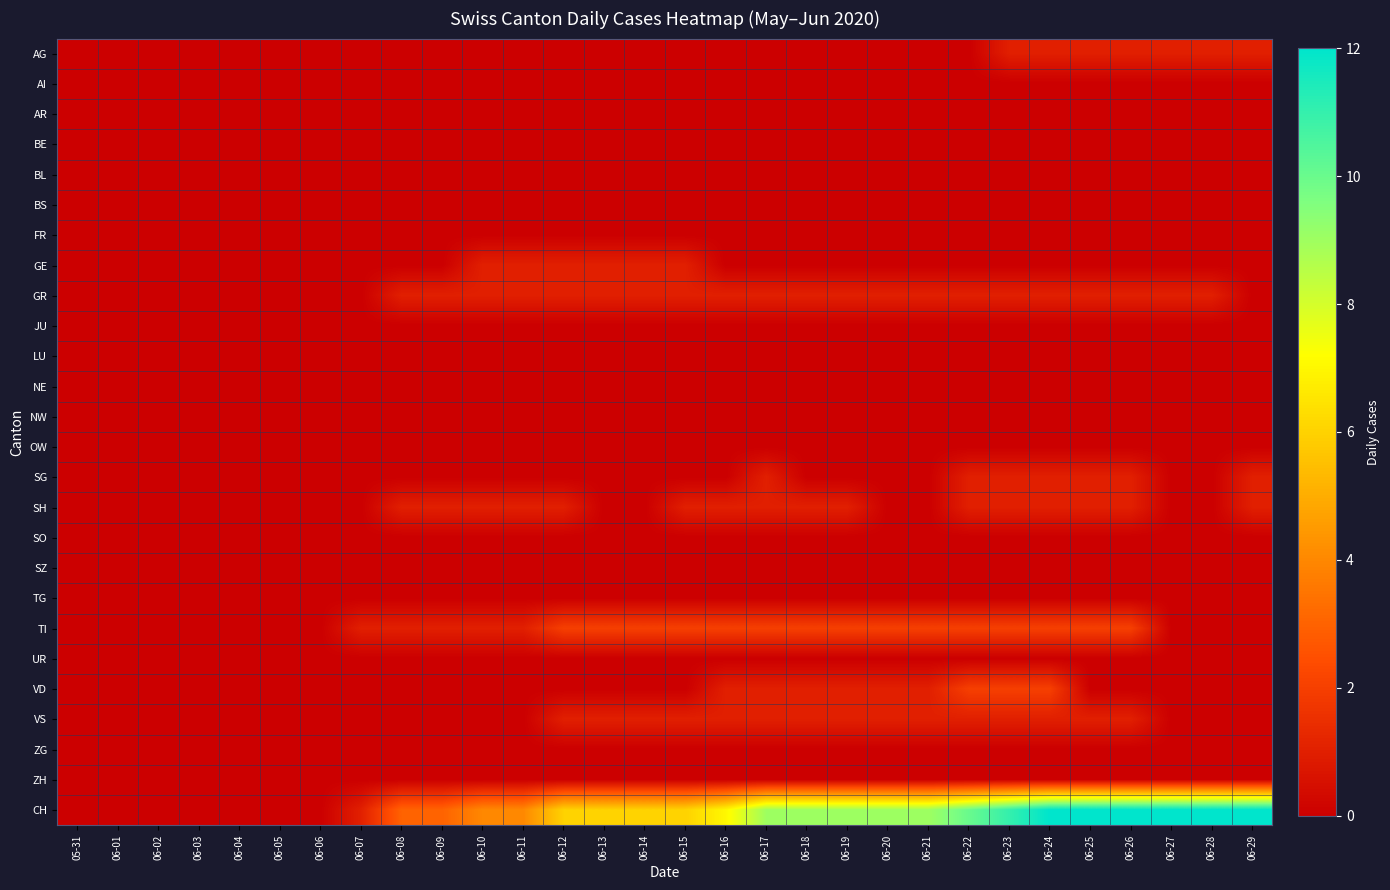

At 06-29, list the series in order from largest to smallest.

CH, AG, SG, SH, AI, AR, BE, BL, BS, FR, GE, GR, JU, LU, NE, NW, OW, SO, SZ, TG, TI, UR, VD, VS, ZG, ZH